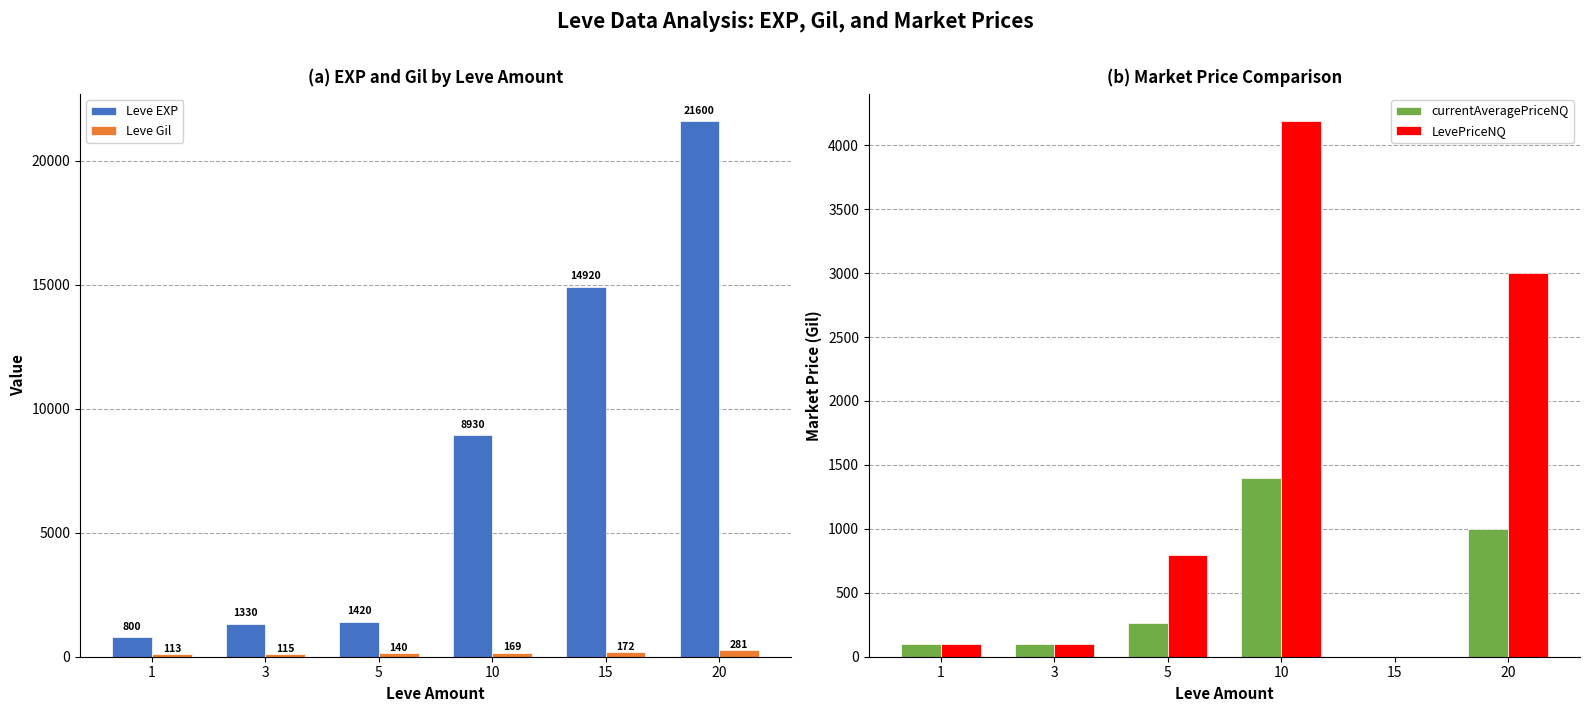

How many groups of bars are there?

6